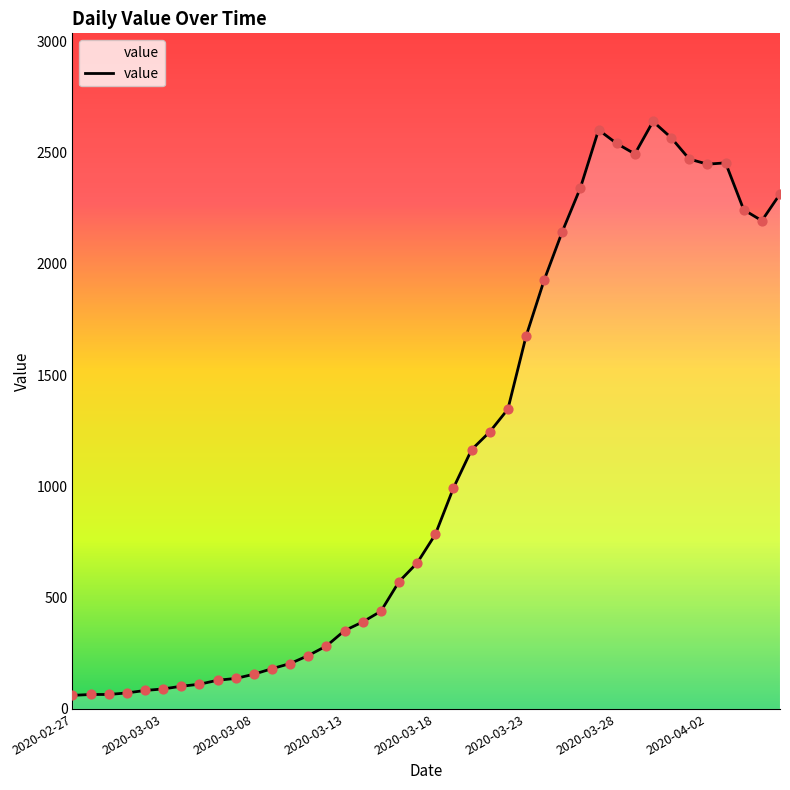

What is the difference between the maximum and minimum values?

2579